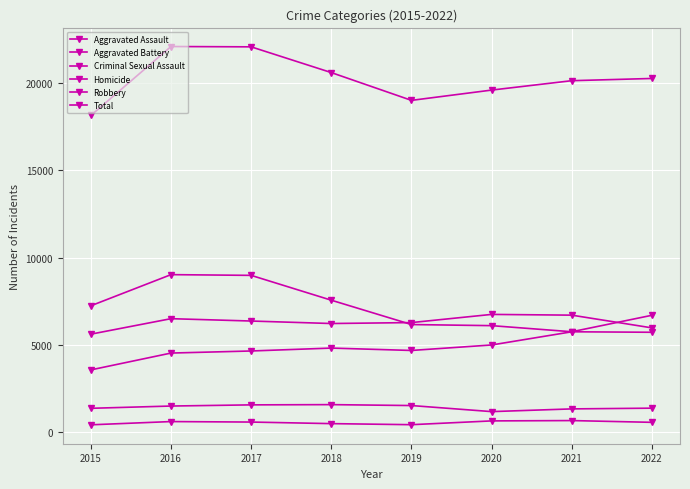

What is the difference between the second highest and second lowest values in the Aggravated Assault series?

1193